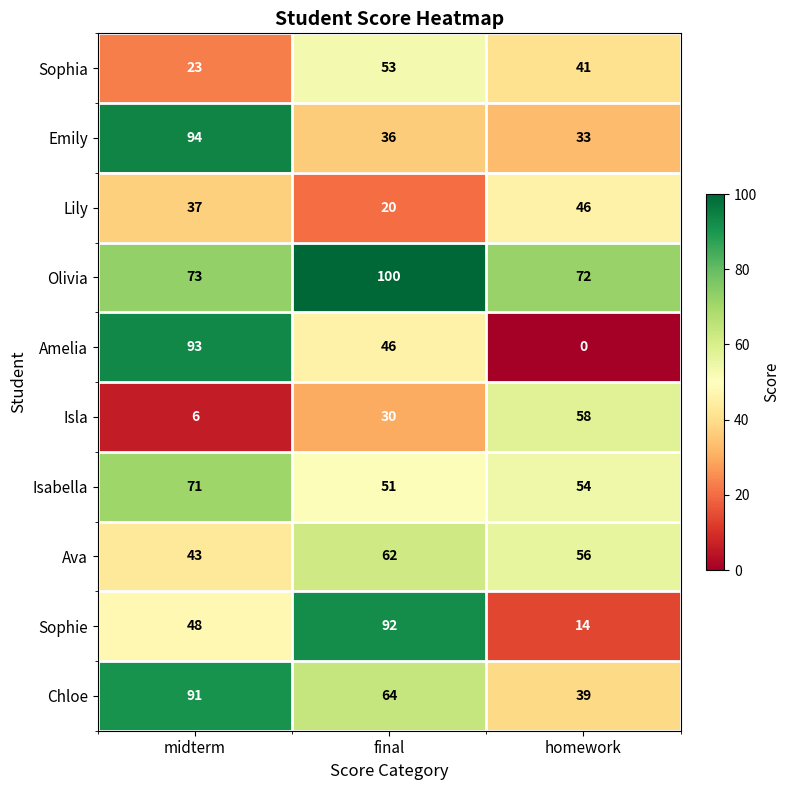

Read the Sophie value at final, to the nearest 5.

90